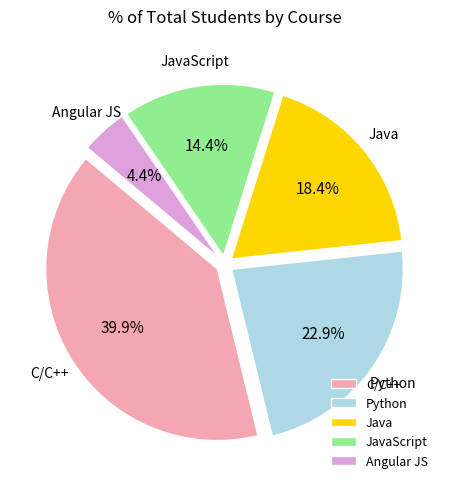

How many segments does this pie chart have?

5